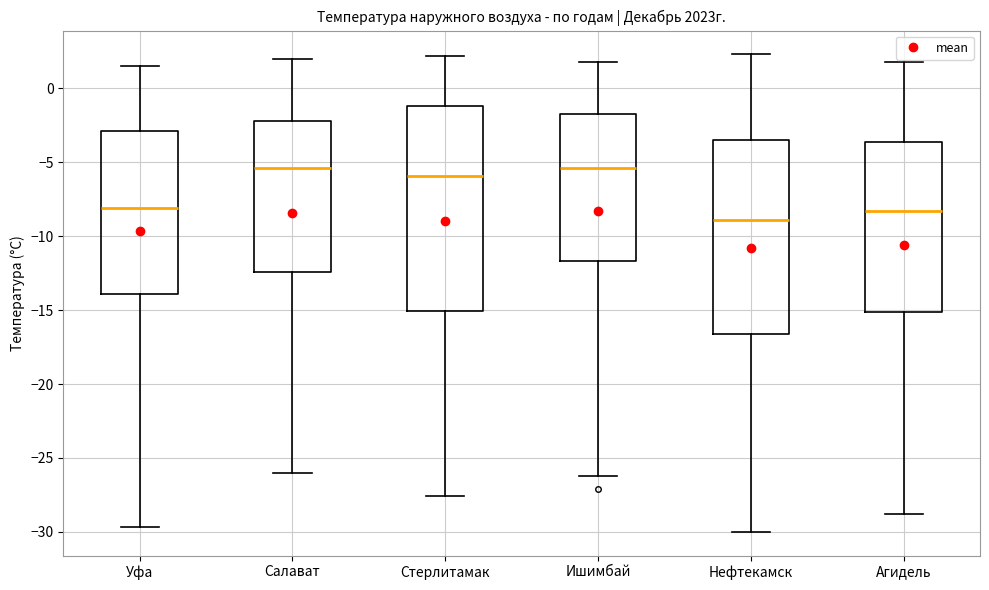

Which box has the lowest median line?

Нефтекамск